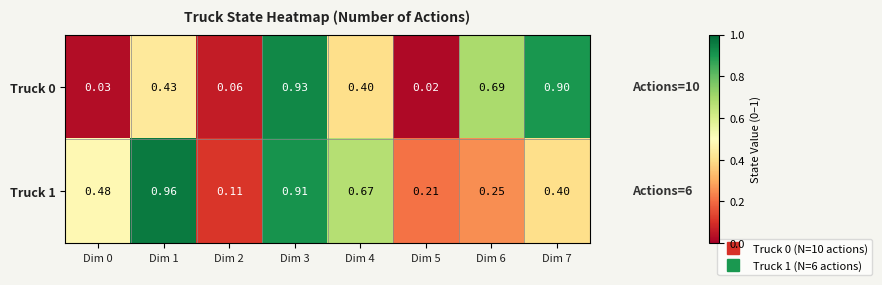

Is the value of Truck 1 at Dim 3 greater than the value of Truck 0 at Dim 0?

Yes